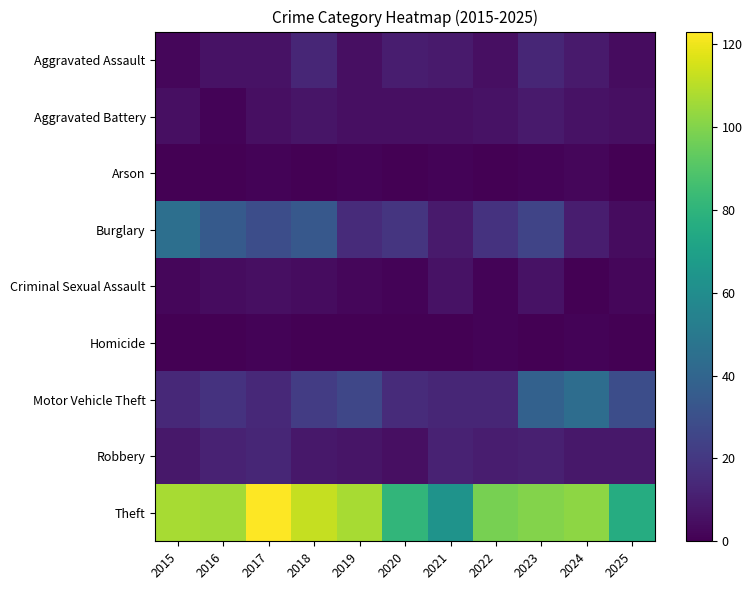

What is the total value across all series at 2015?

183